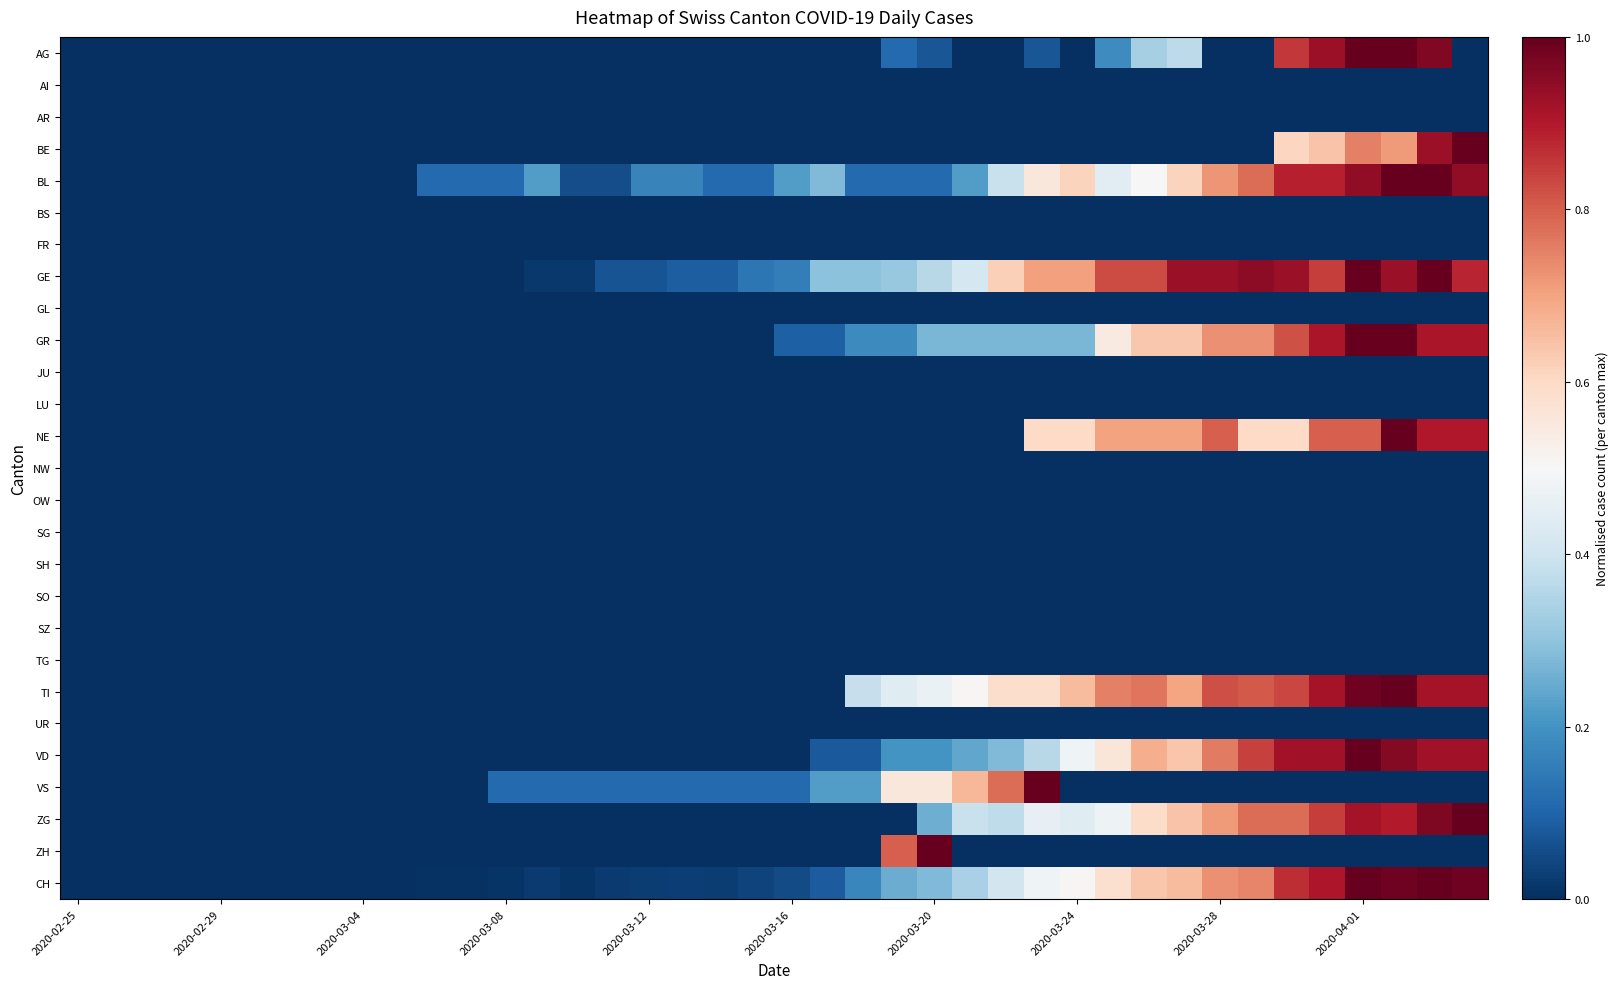

Which series has the widest spread of values?

AG